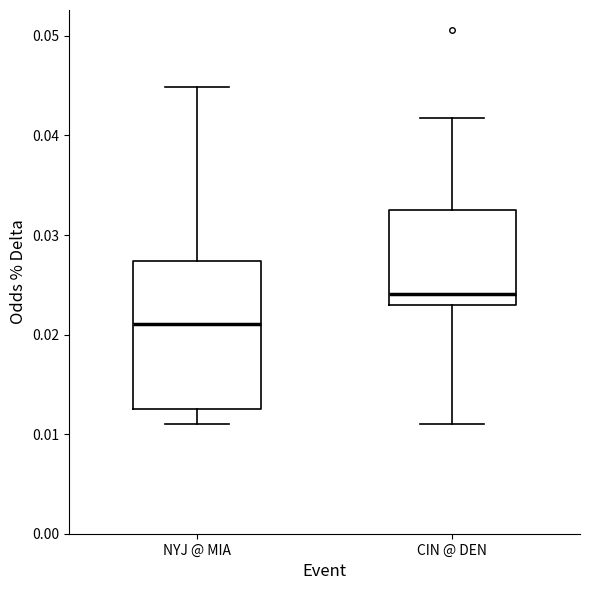

Reading left to right, read every box against the y-axis: the position of its median line, the range the box covers, and the ends of its whiskers. The values are not printed on the chart, so give them approximately, as read against the axis.

NYJ @ MIA: median 0.021, box 0.013 to 0.027, whiskers 0.011 to 0.045
CIN @ DEN: median 0.024, box 0.023 to 0.033, whiskers 0.011 to 0.042